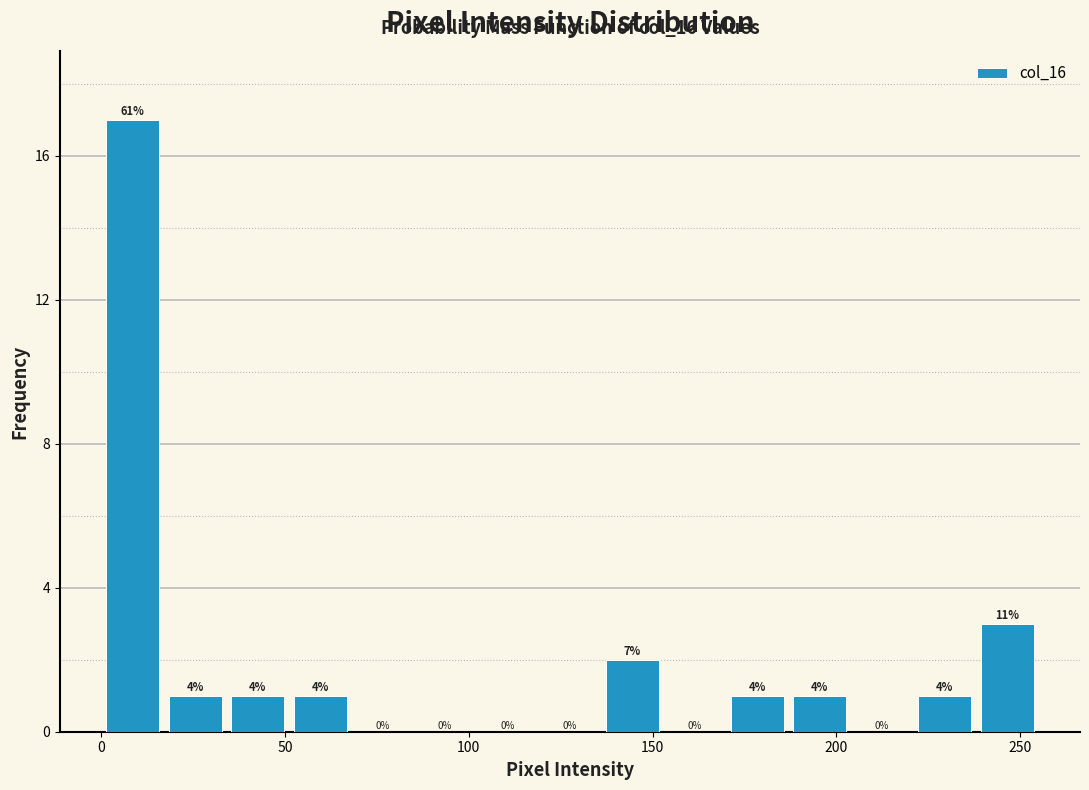

Around what value on the x-axis is the tallest bar? Give the approximate position of its centre, as read against the axis.

10